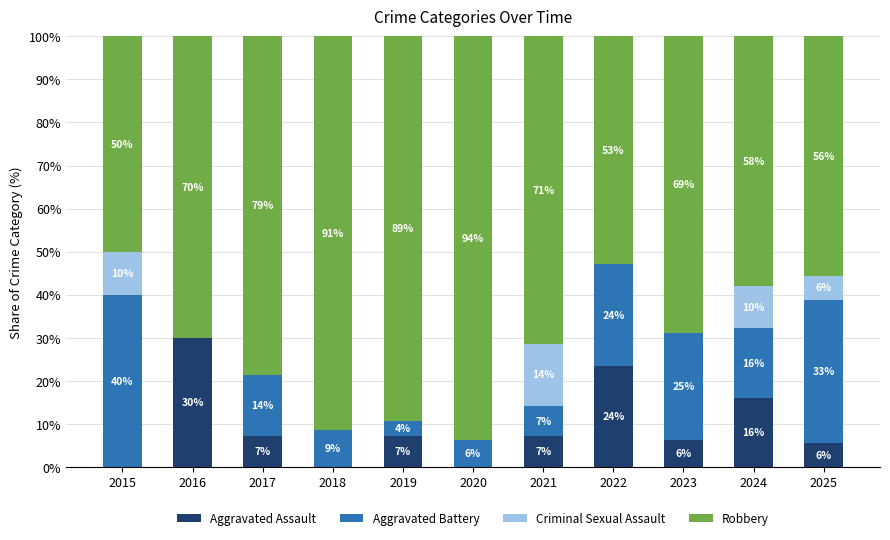

What is the total value across all series at 2019?

100.0